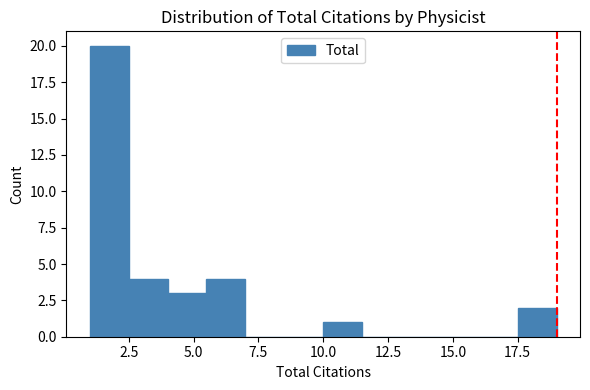

Around what value on the x-axis is the tallest bar? Give the approximate position of its centre, as read against the axis.

2.0